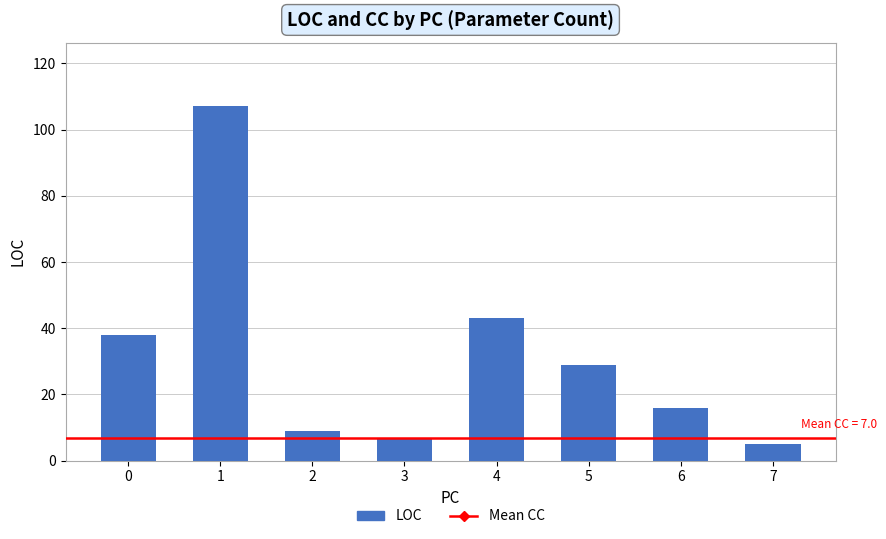

Where is the data nearest to the value 56?

4